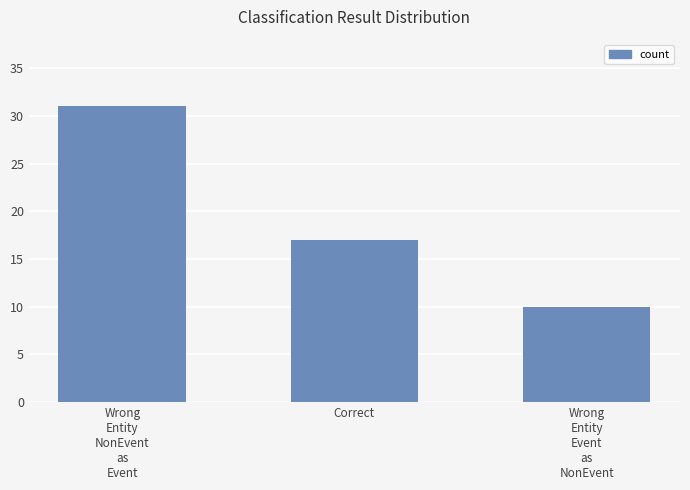

Count the values in the range 10 to 31.

3